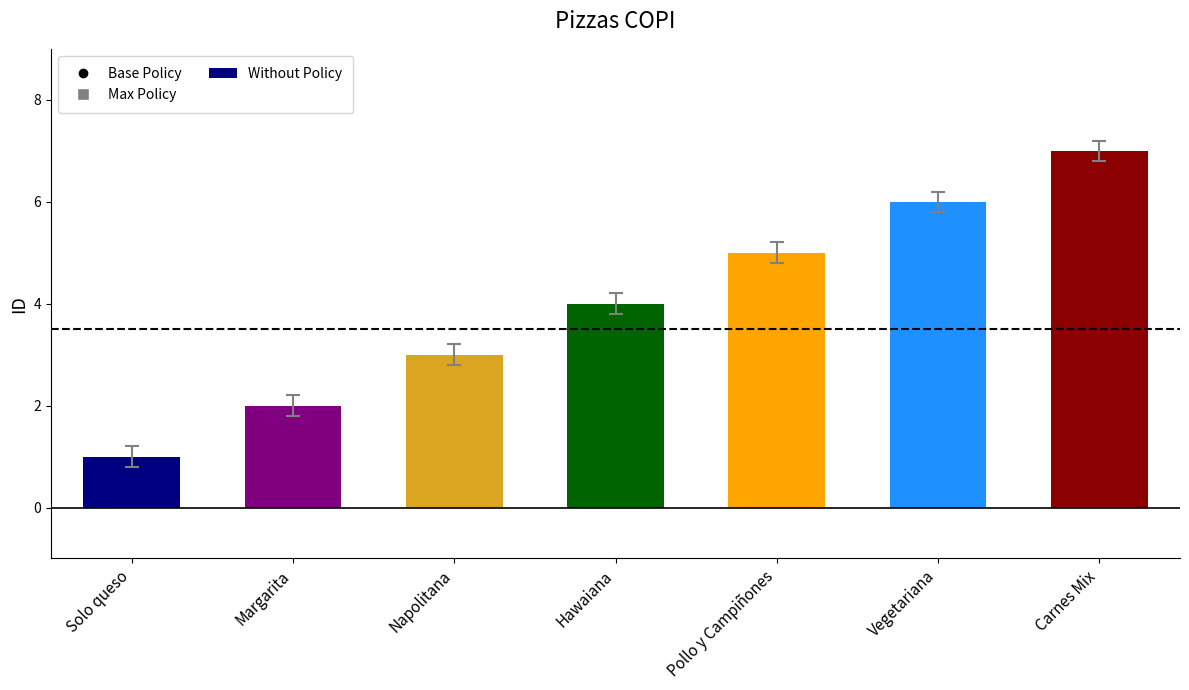

What is the difference between the maximum and minimum values?

6